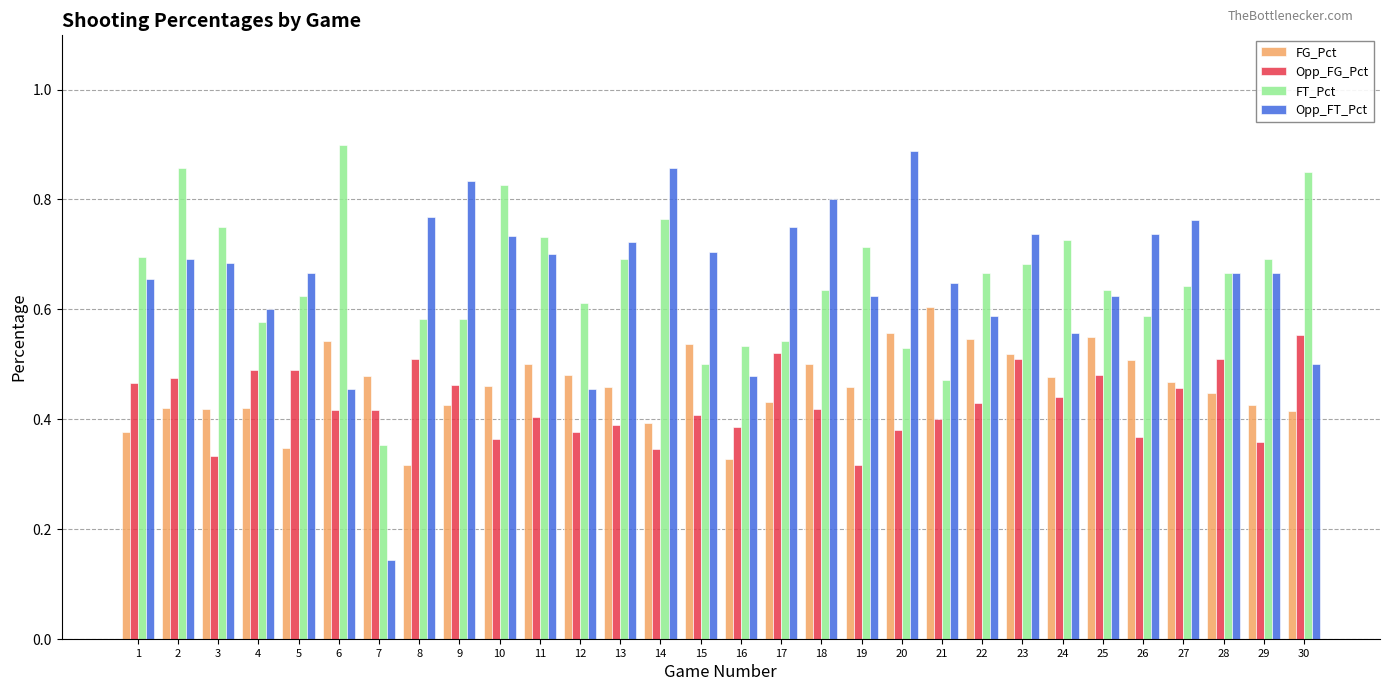

What is the sum of all Opp_FG_Pct values?

12.9